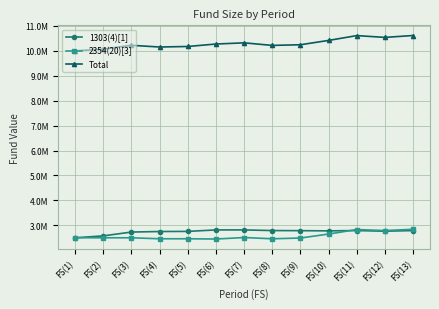

Between FS(9) and FS(5), which is larger?

FS(9)